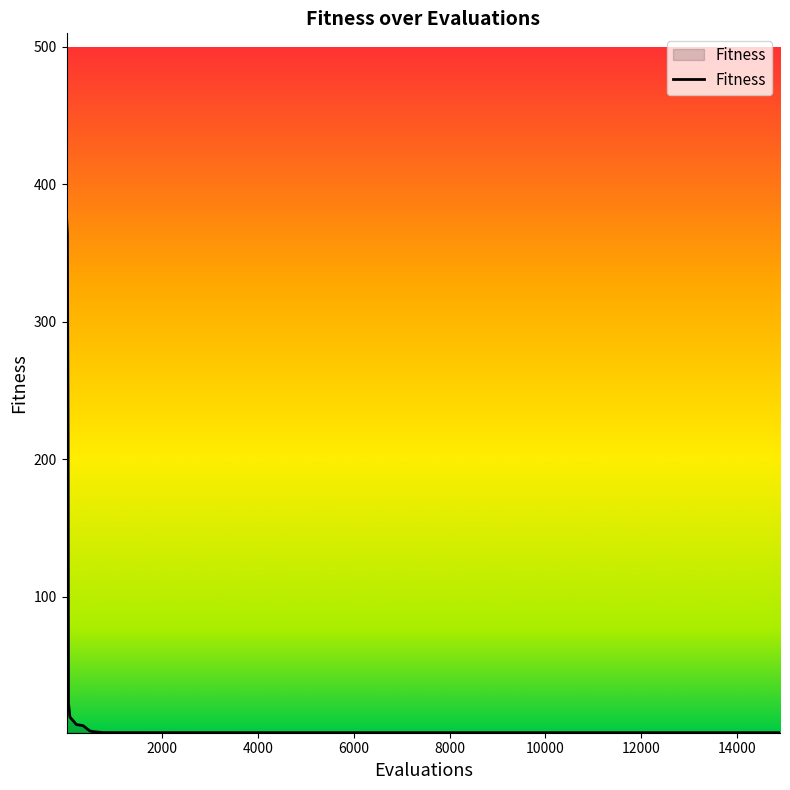

How many lines are shown in the chart?

1